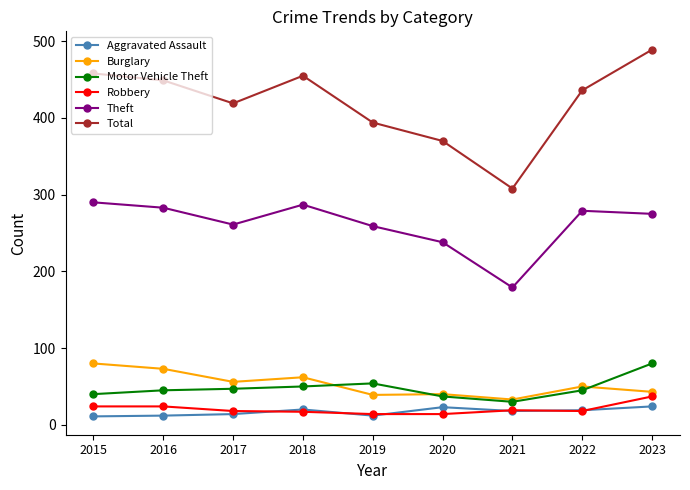

How many data points in Motor Vehicle Theft are less than 45?

3